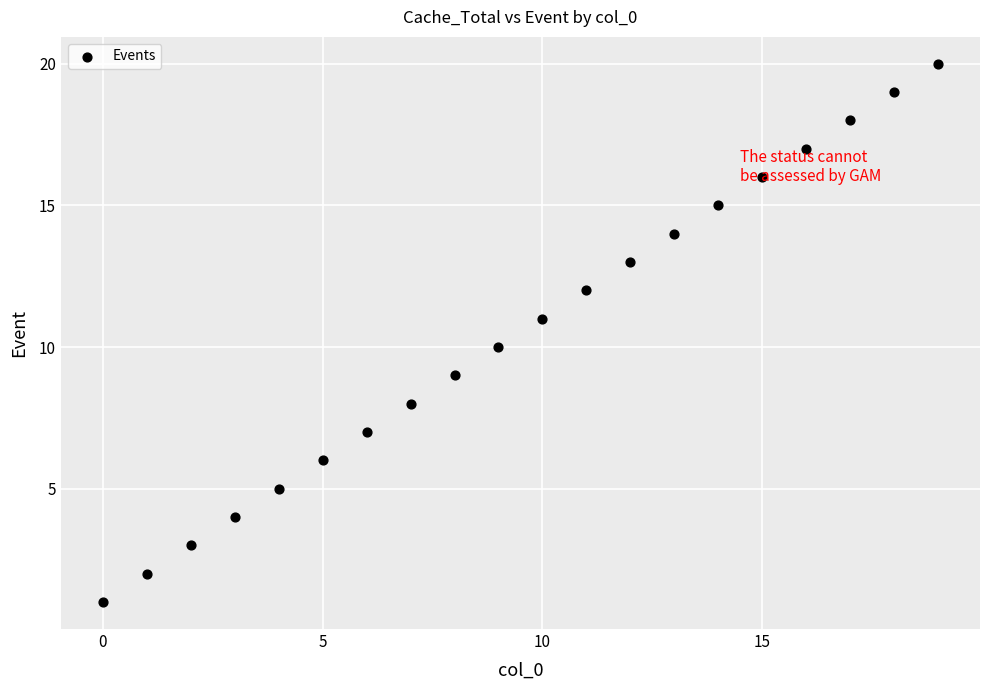

What is the range of Y values (max minus min)?

19